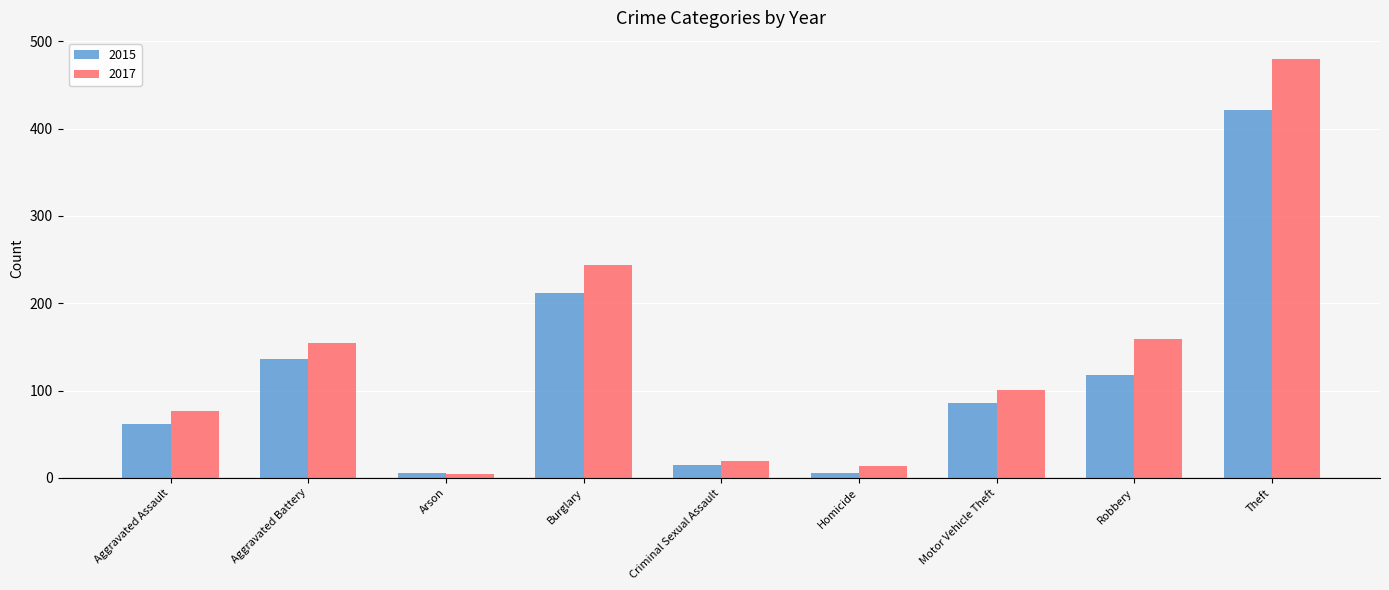

Rank the series by their maximum value, from lowest to highest.

2015, 2017